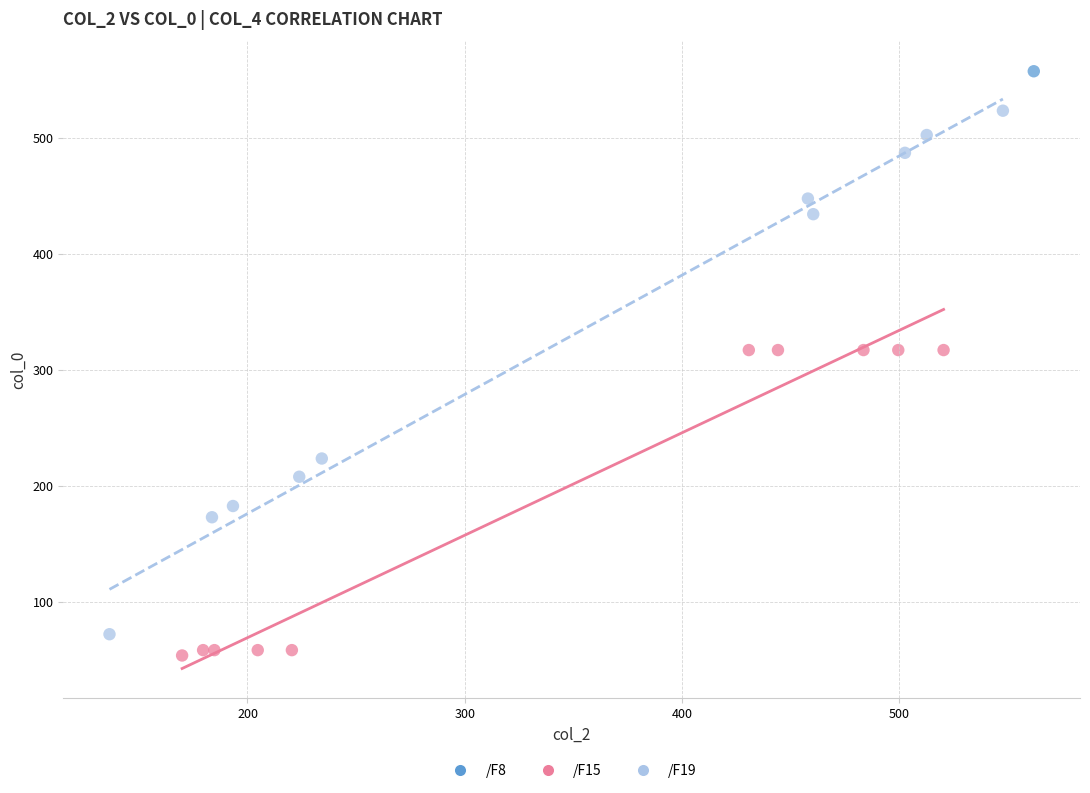

Which series contains the lowest Y value?

/F15